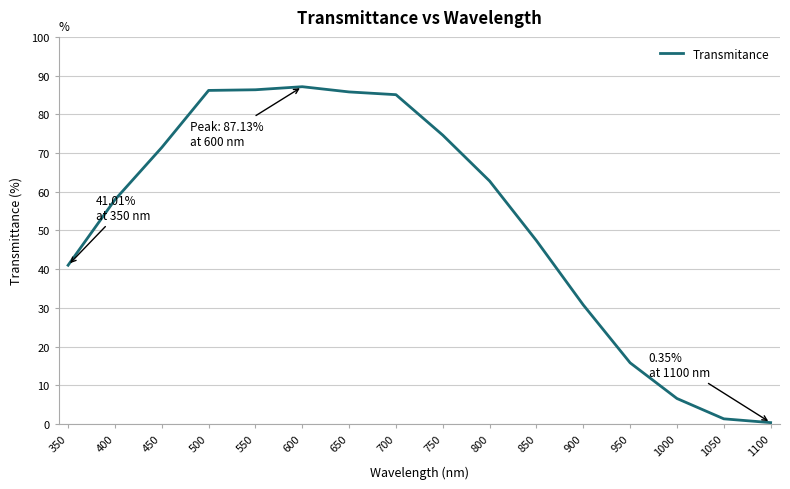

Which has a higher value, 550 or 950?

550